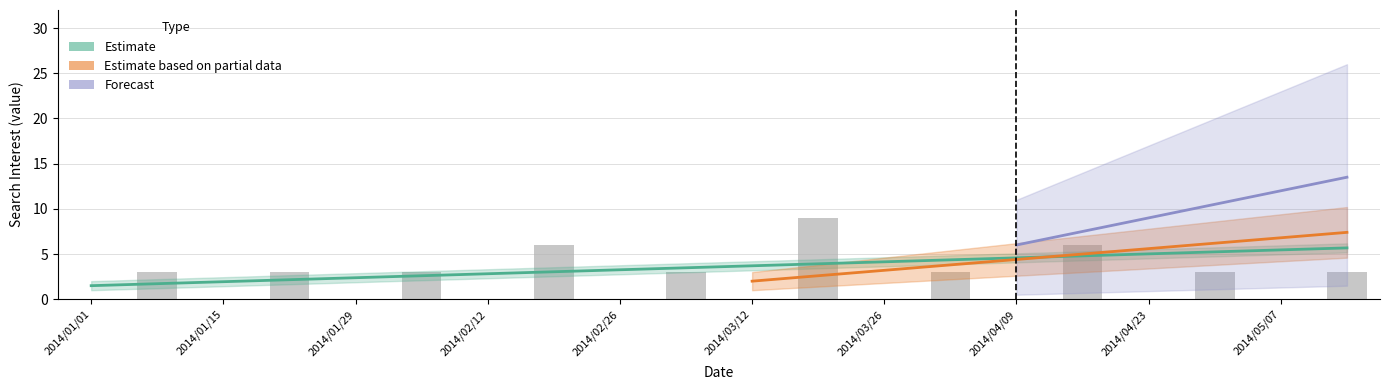

Is the value of Estimate based on partial data at 2014/02/26 greater than the value of Estimate at 15?

No